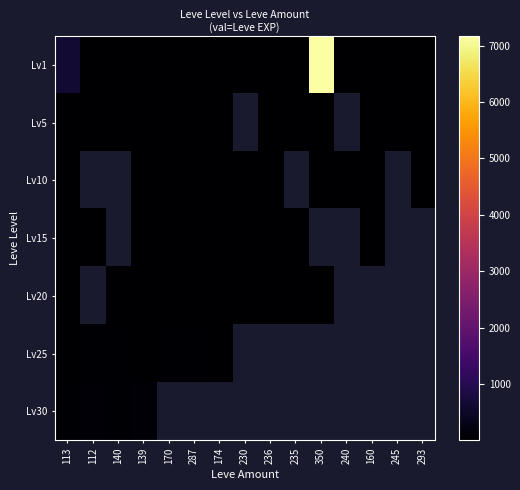

At how many categories does at least one series exceed 55?

4